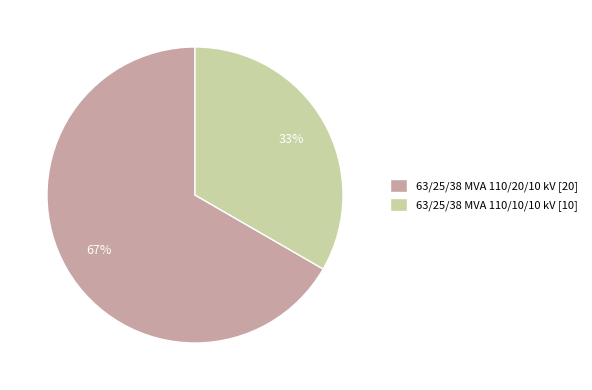

Approximately how many times larger is the value at 63/25/38 MVA 110/20/10 kV compared to 63/25/38 MVA 110/10/10 kV?

2.0